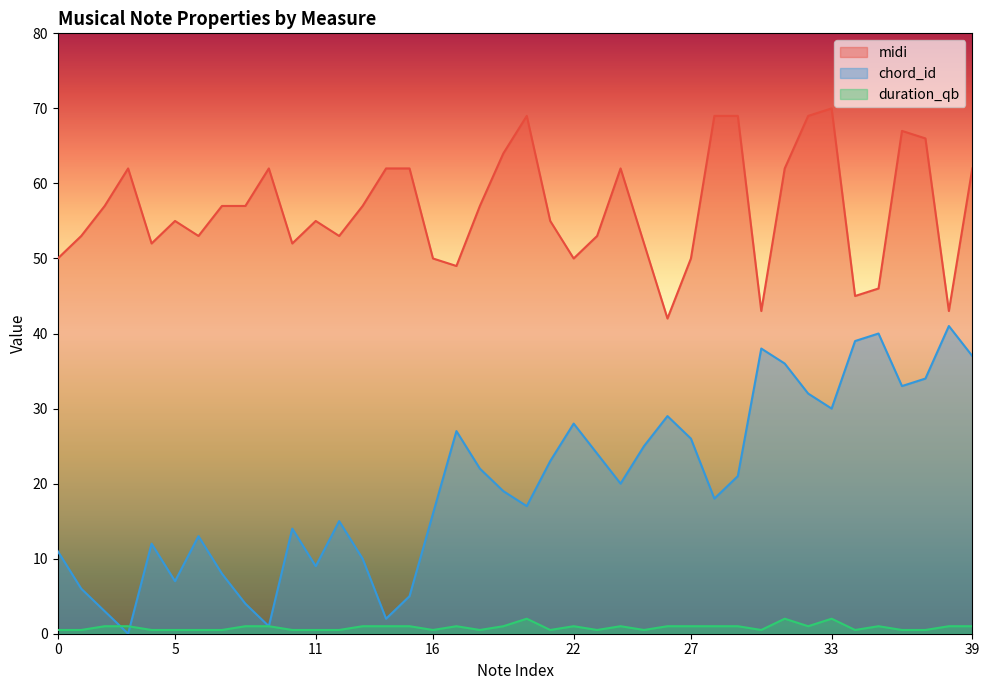

True or false: duration_qb and midi intersect in this chart.

False